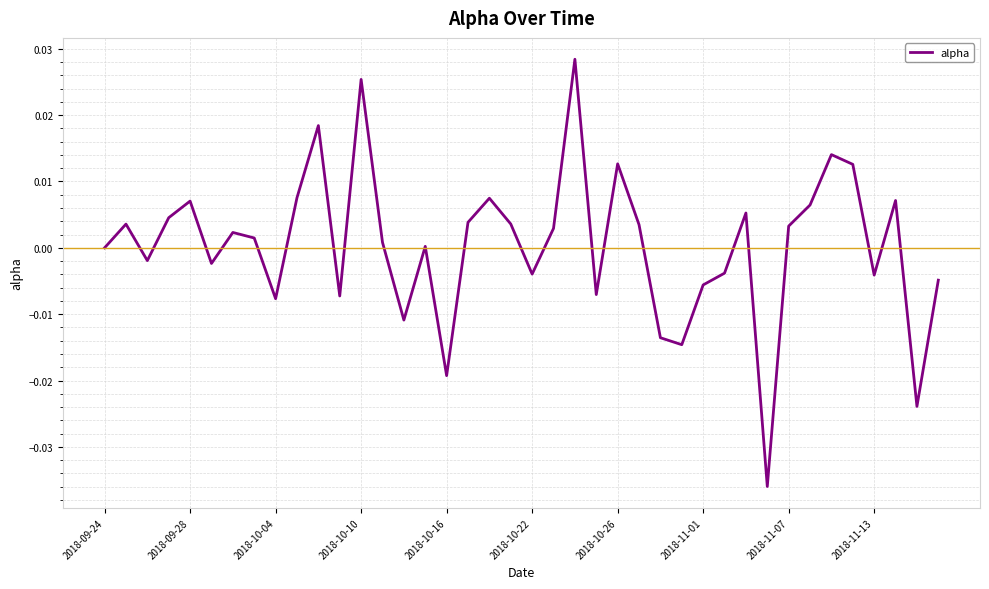

Is this an area chart (filled region under the line)?

No